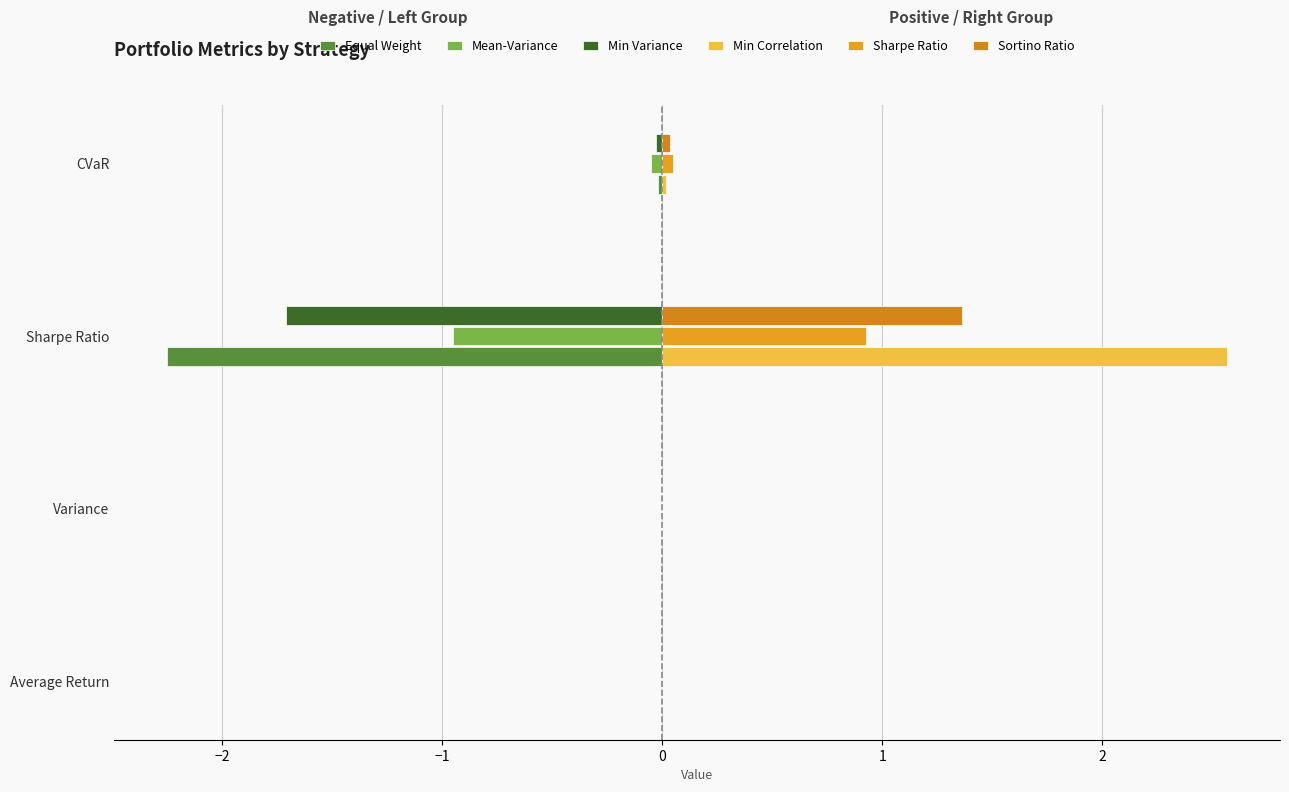

What is the value of the Equal Weight bar at the 3rd from the left?

-2.2